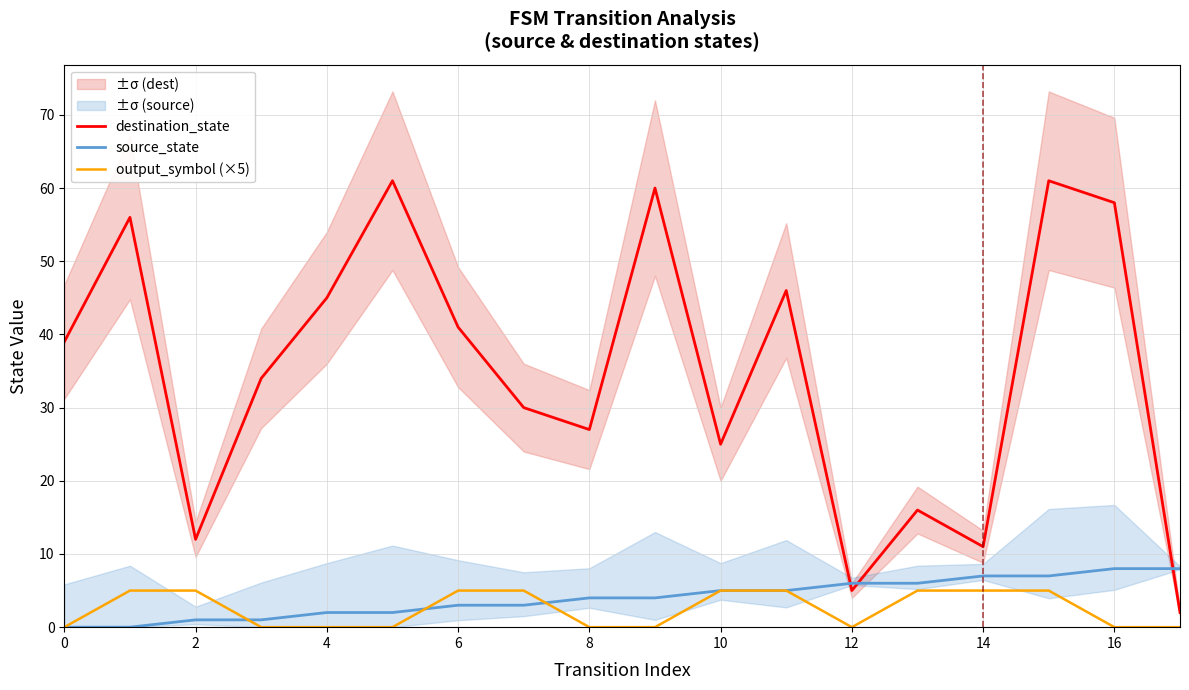

Does the chart display data point markers on the line(s)?

No